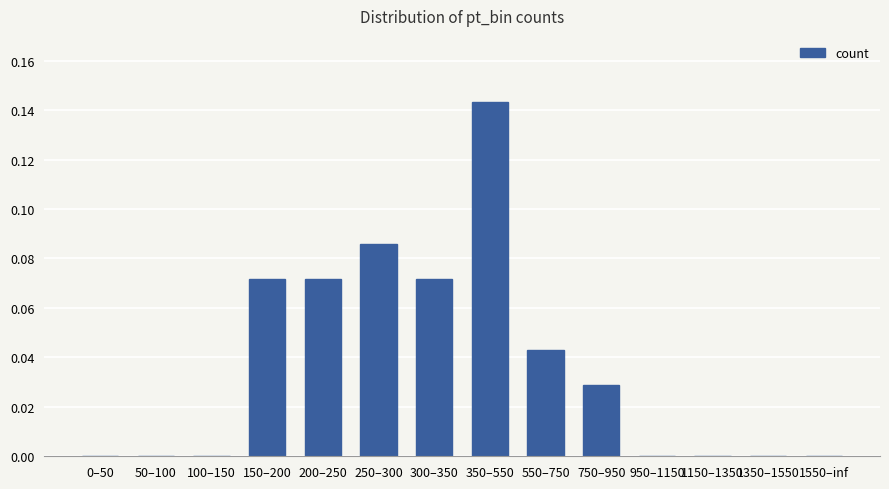

Which category has the highest value across all series?

350–550